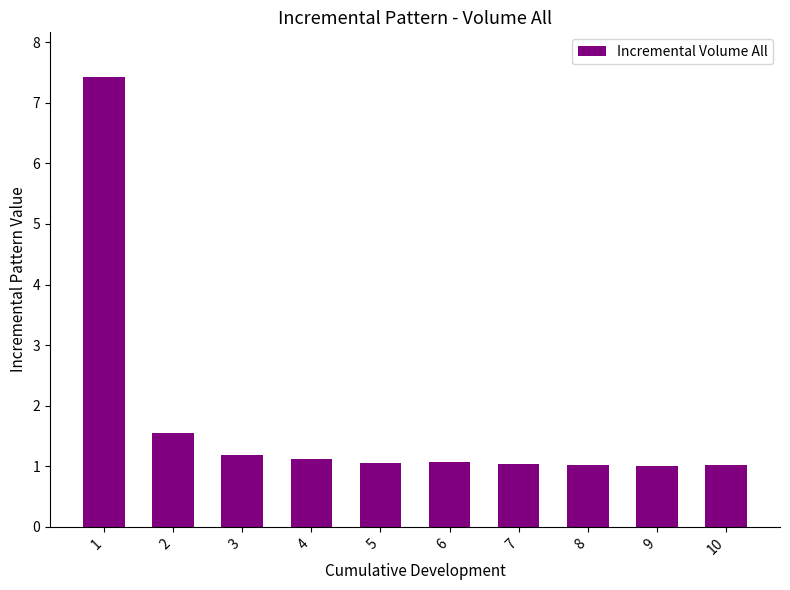

What value does the data have at 5?

1.1